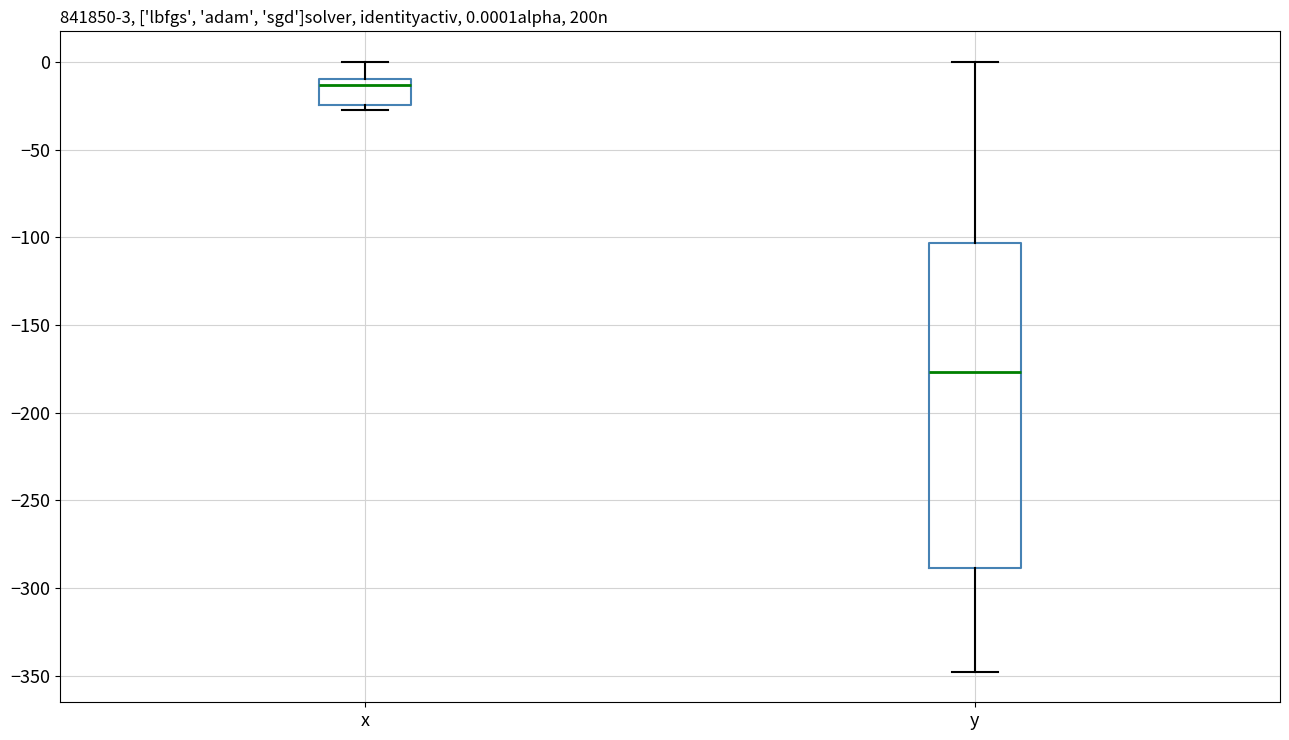

Which box has the lowest median line?

y